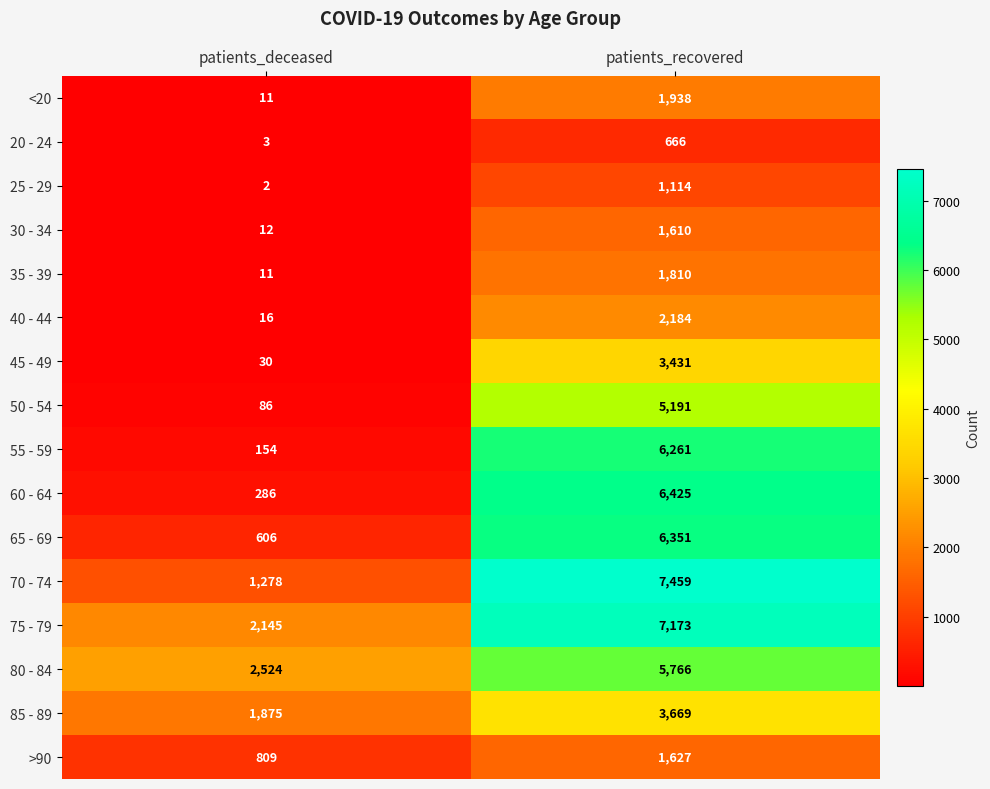

Rank the series at patients_recovered from highest to lowest value.

70 - 74, 75 - 79, 60 - 64, 65 - 69, 55 - 59, 80 - 84, 50 - 54, 85 - 89, 45 - 49, 40 - 44, <20, 35 - 39, >90, 30 - 34, 25 - 29, 20 - 24